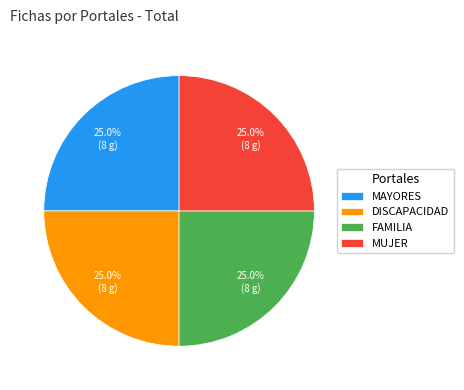

What percentage is NOT represented by MAYORES?

75.0%